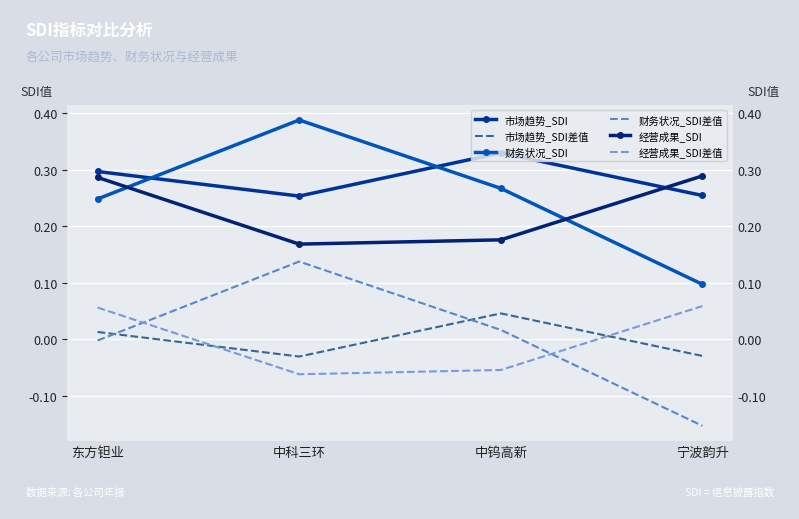

Is this an area chart (filled region under the line)?

No